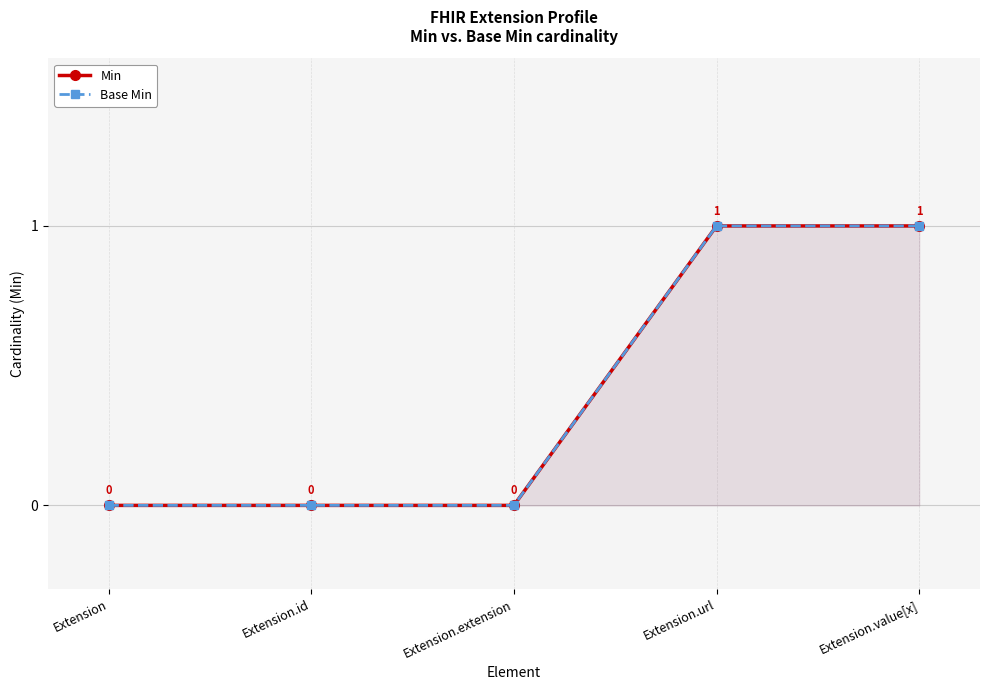

At which category is the sum across all series the highest?

Extension.url